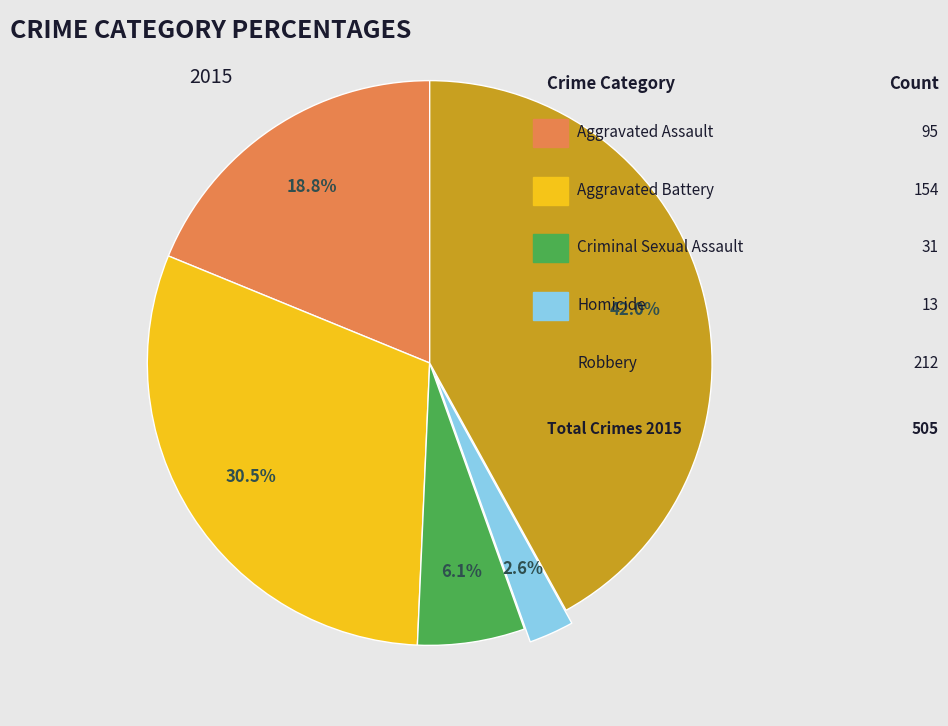

Is there any slice that represents more than half of the pie?

No